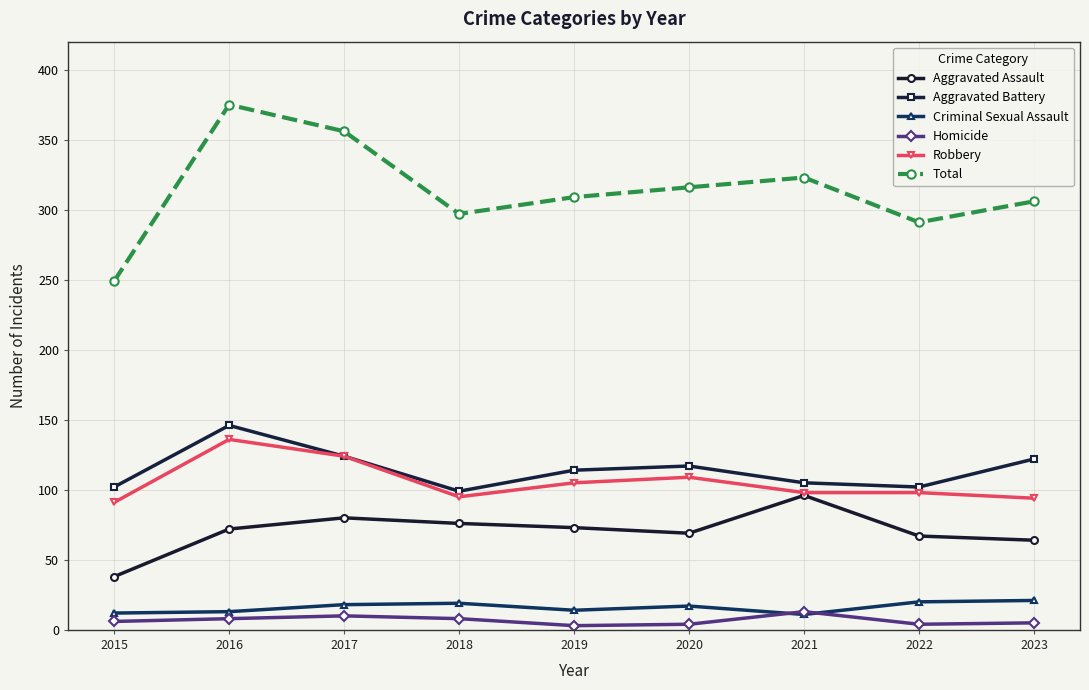

What is the sum of the Robbery values at 2022 and 2016?

234